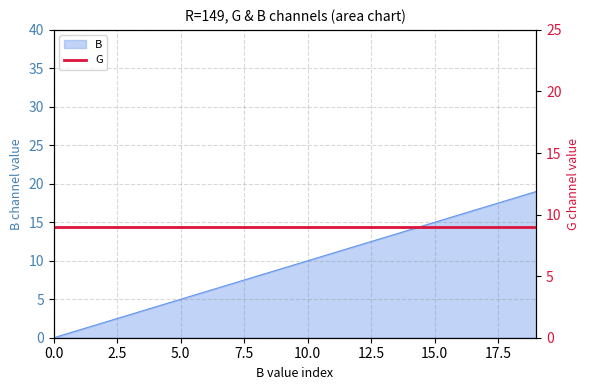

What is the maximum value shown in the chart?

19